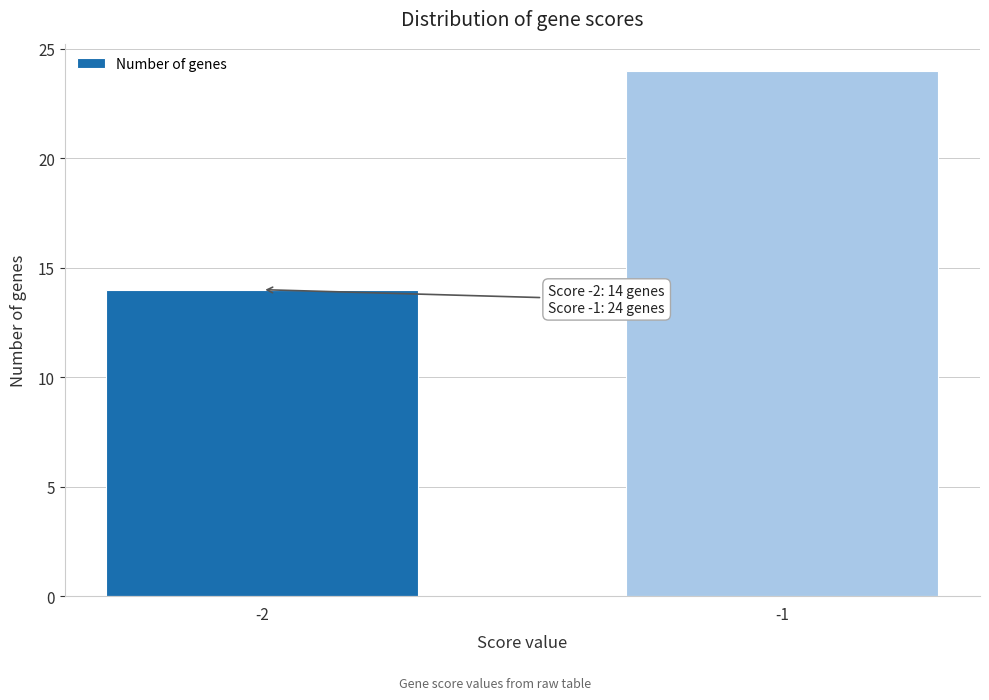

Reading left to right, extract all data points from this chart.

-2=14	-1=24